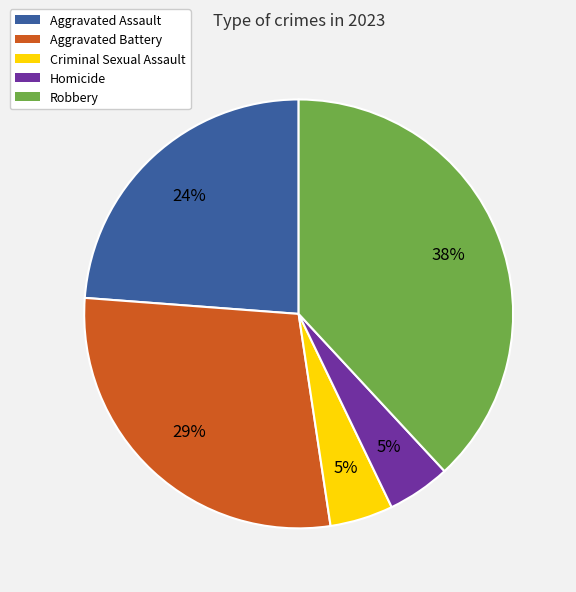

Is the sum of Robbery and Homicide greater than half?

No